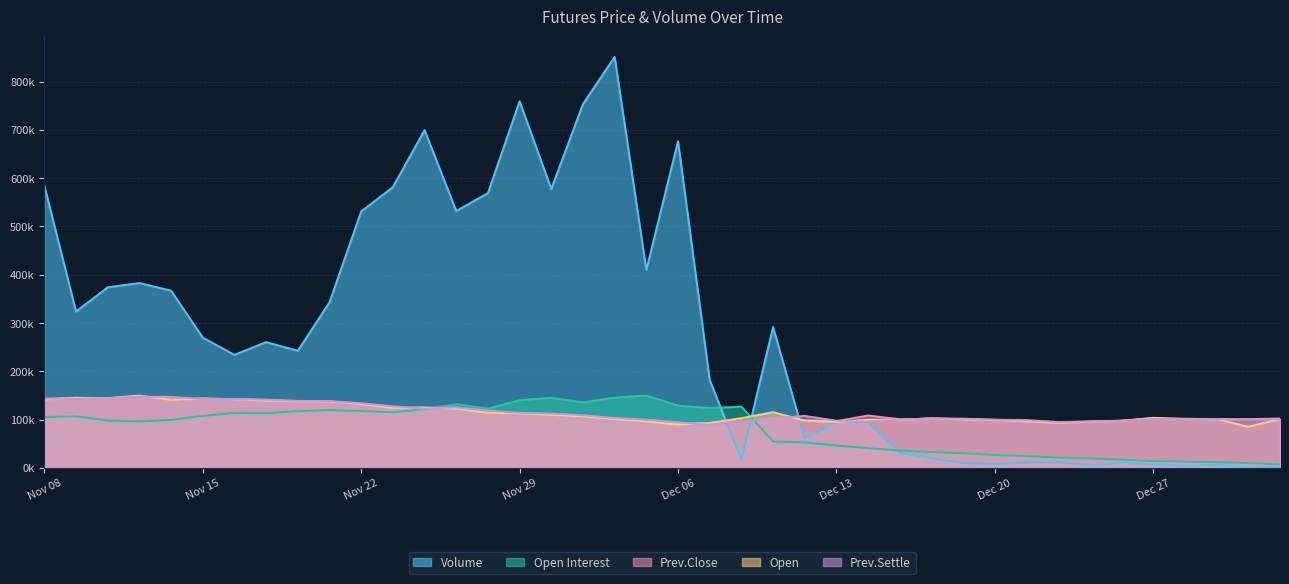

How many intersections are there between Prev.Settle and Prev.Close?

12